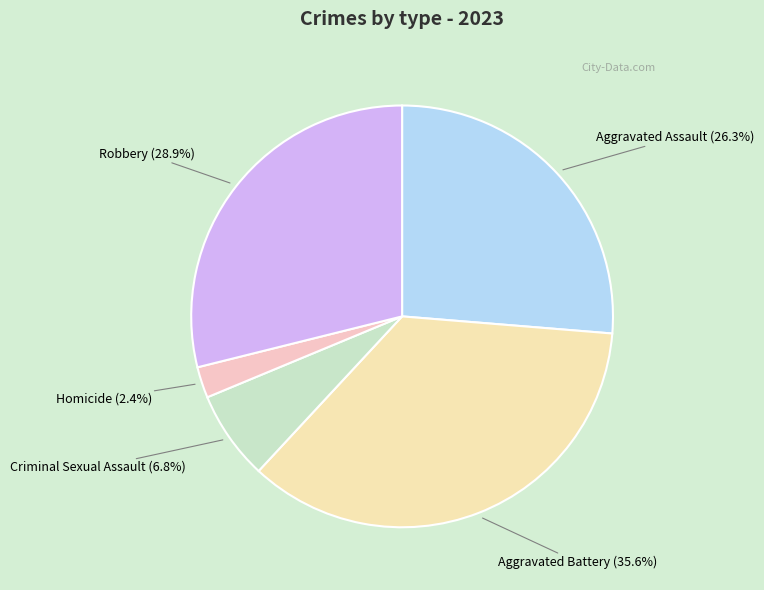

What is the ratio of the value at Aggravated Assault to the value at Robbery?

0.9